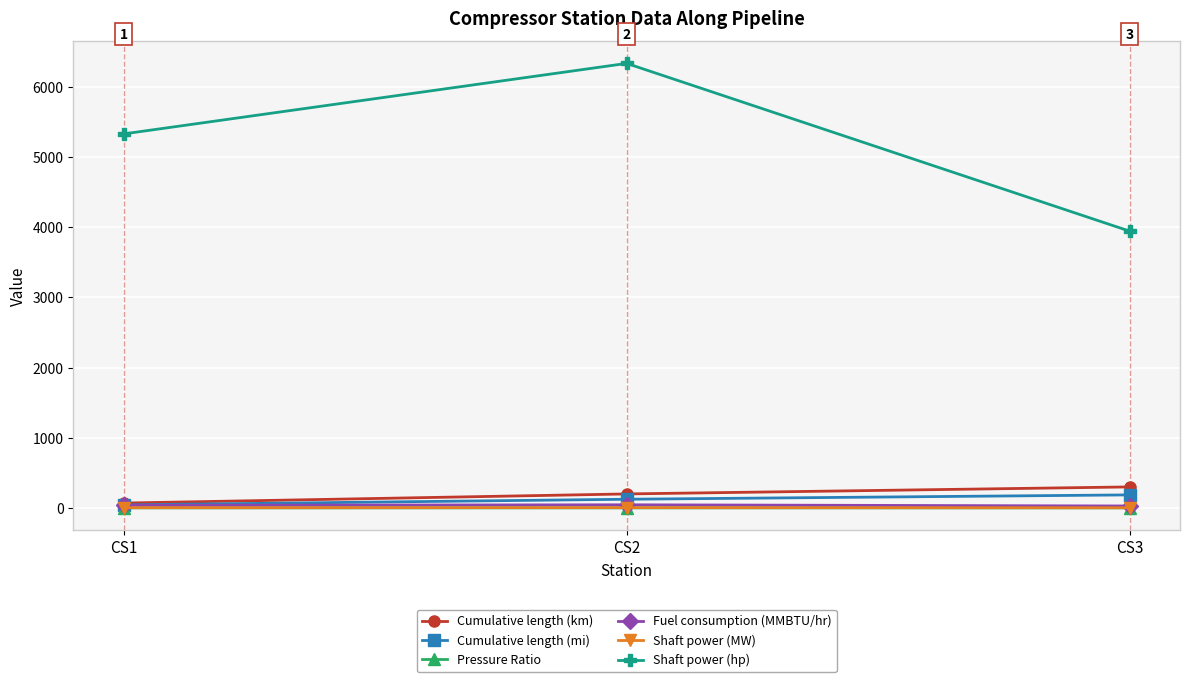

Which series has the largest total across all categories?

Shaft power (hp)